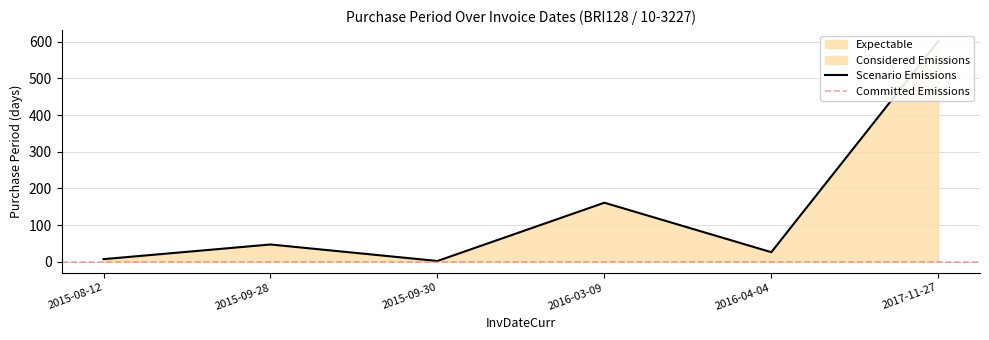

True or false: the data shows 14 at 2016-04-04.

False